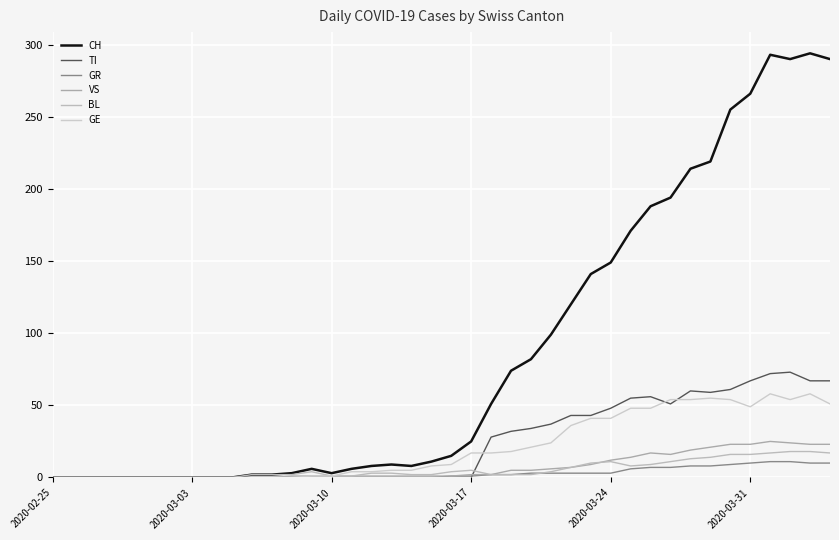

Rank the series by their maximum value, from lowest to highest.

GR, BL, VS, GE, TI, CH